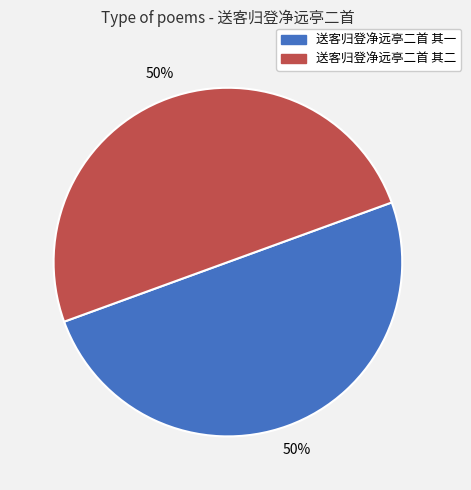

To the nearest percent, what is the combined percentage of 送客归登净远亭二首 其一 and 送客归登净远亭二首 其二?

100%